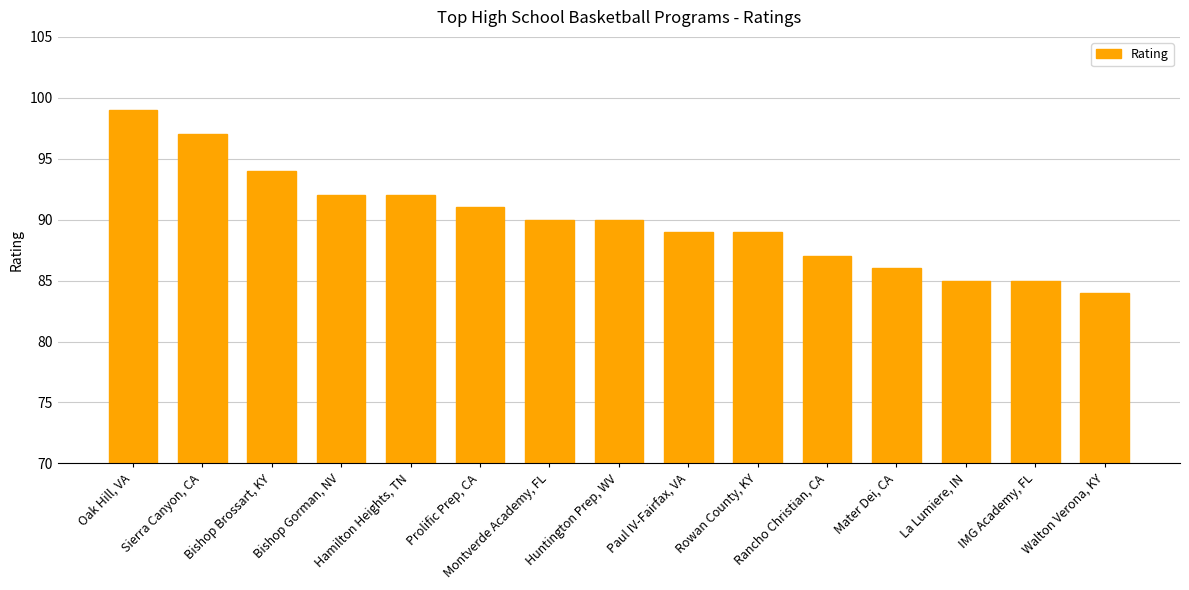

What is the smallest value displayed?

84